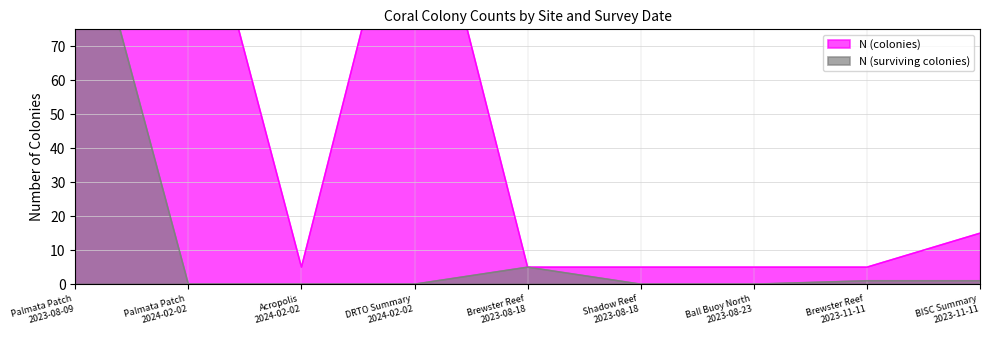

Rank the series by their average value, from highest to lowest.

N (colonies), N (surviving colonies)